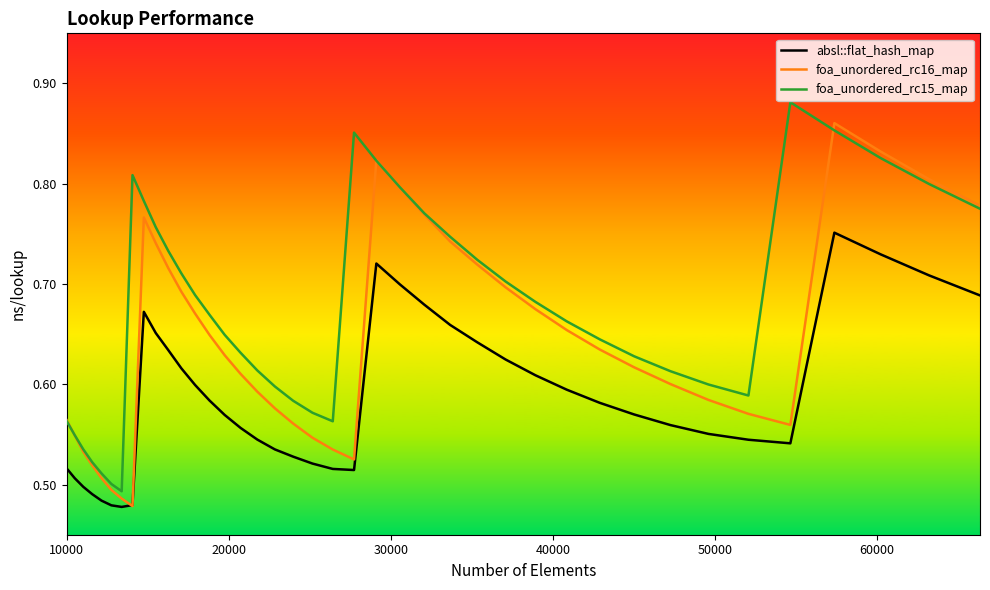

List the series in order of their overall mean, lowest first.

absl::flat_hash_map, foa_unordered_rc16_map, foa_unordered_rc15_map